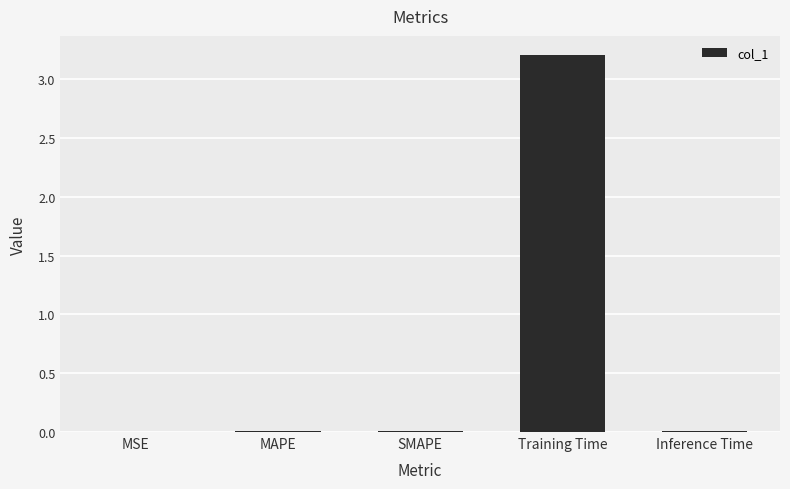

Between SMAPE and Training Time, which is larger?

Training Time